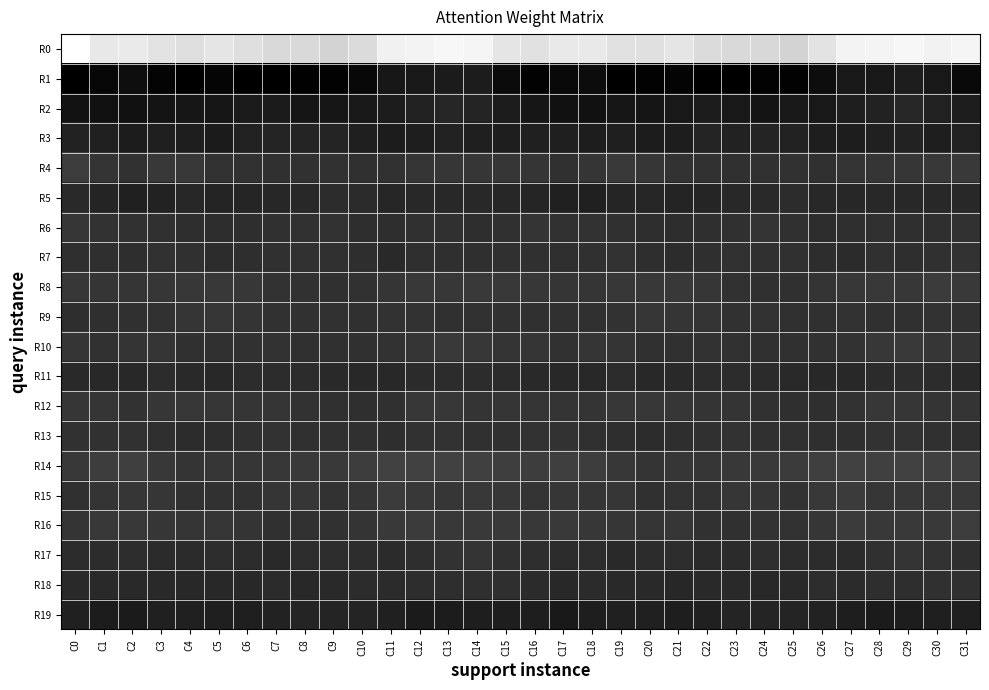

Reading left to right, what are all the values shown in this chart?

R0: C0=-247.7	C1=-220.2	C2=-222.7	C3=-214.4	C4=-208.5	C5=-216.9	C6=-209.5	C7=-201.6	C8=-201.9	C9=-195.8	C10=-204.1	C11=-230.0	C12=-233.3	C13=-237.3	C14=-235.7	C15=-216.3	C16=-211.8	C17=-220.7	C18=-220.7	C19=-211.1	C20=-210.8	C21=-216.6	C22=-205.0	C23=-201.6	C24=-200.5	C25=-195.4	C26=-214.1	C27=-233.3	C28=-234.1	C29=-238.2	C30=-232.2	C31=-235.4
R1: C0=54.3	C1=47.2	C2=38.1	C3=49.8	C4=53.4	C5=49.0	C6=54.1	C7=55.3	C8=52.4	C9=51.5	C10=45.2	C11=28.0	C12=26.6	C13=22.5	C14=21.5	C15=41.5	C16=51.0	C17=42.8	C18=40.9	C19=53.2	C20=51.5	C21=50.5	C22=54.9	C23=54.7	C24=51.5	C25=50.8	C26=38.9	C27=25.8	C28=26.3	C29=20.1	C30=25.6	C31=43.0
R2: C0=32.8	C1=33.7	C2=33.7	C3=31.2	C4=28.4	C5=29.2	C6=23.0	C7=23.1	C8=30.4	C9=28.4	C10=24.8	C11=21.7	C12=14.7	C13=10.1	C14=12.1	C15=21.3	C16=29.0	C17=33.4	C18=33.8	C19=28.6	C20=29.8	C21=26.9	C22=21.7	C23=25.7	C24=31.5	C25=26.2	C26=24.6	C27=18.9	C28=13.1	C29=9.1	C30=15.1	C31=20.5
R3: C0=13.9	C1=16.4	C2=21.2	C3=18.2	C4=18.9	C5=22.8	C6=14.2	C7=12.1	C8=12.6	C9=12.5	C10=17.8	C11=21.1	C12=18.7	C13=13.6	C14=17.7	C15=19.0	C16=16.7	C17=18.6	C18=20.7	C19=17.5	C20=21.2	C21=20.1	C22=12.3	C23=12.8	C24=12.1	C25=14.2	C26=19.6	C27=20.8	C28=16.8	C29=13.8	C30=18.7	C31=14.9
R4: C0=-16.8	C1=-7.1	C2=-4.6	C3=-12.9	C4=-11.5	C5=-6.0	C6=-5.0	C7=-3.0	C8=-3.9	C9=-4.9	C10=-3.8	C11=-4.6	C12=-8.4	C13=-9.3	C14=-9.7	C15=-9.5	C16=-7.6	C17=-2.9	C18=-8.6	C19=-13.6	C20=-9.3	C21=-5.7	C22=-4.2	C23=-3.0	C24=-4.3	C25=-4.6	C26=-3.2	C27=-7.1	C28=-8.4	C29=-9.8	C30=-11.3	C31=-14.2
R5: C0=4.7	C1=12.6	C2=17.4	C3=13.4	C4=9.1	C5=11.7	C6=11.4	C7=8.7	C8=6.4	C9=3.2	C10=3.6	C11=9.2	C12=7.8	C13=7.3	C14=7.8	C15=8.3	C16=11.4	C17=16.2	C18=16.2	C19=10.9	C20=9.5	C21=12.1	C22=10.6	C23=7.8	C24=5.0	C25=2.7	C26=5.8	C27=8.5	C28=7.8	C29=7.4	C30=6.7	C31=5.9
R6: C0=-9.5	C1=-5.2	C2=-4.7	C3=-3.4	C4=0.0	C5=1.3	C6=0.0	C7=-2.2	C8=-4.6	C9=-6.0	C10=-0.3	C11=0.7	C12=-3.2	C13=-1.9	C14=0.1	C15=-2.9	C16=-6.8	C17=-4.5	C18=-5.5	C19=-1.6	C20=0.4	C21=1.2	C22=-1.0	C23=-2.4	C24=-6.6	C25=-3.6	C26=0.9	C27=-1.4	C28=-3.0	C29=-0.9	C30=-0.9	C31=-4.7
R7: C0=-1.3	C1=-1.1	C2=0.1	C3=-4.7	C4=-2.2	C5=2.2	C6=0.2	C7=-3.6	C8=-4.5	C9=-2.1	C10=-0.2	C11=4.9	C12=-0.8	C13=-0.5	C14=-0.5	C15=-1.9	C16=-2.6	C17=-0.5	C18=-1.8	C19=-5.2	C20=0.2	C21=2.1	C22=-1.2	C23=-4.8	C24=-3.2	C25=-1.5	C26=1.5	C27=3.3	C28=-1.7	C29=0.5	C30=-2.5	C31=-5.2
R8: C0=-10.8	C1=-8.5	C2=-7.6	C3=-9.0	C4=-10.5	C5=-13.1	C6=-10.6	C7=-5.5	C8=-3.9	C9=-2.9	C10=-5.0	C11=-7.7	C12=-12.6	C13=-10.4	C14=-13.4	C15=-12.7	C16=-9.8	C17=-8.0	C18=-8.1	C19=-9.9	C20=-11.4	C21=-12.4	C22=-8.9	C23=-4.5	C24=-3.1	C25=-3.3	C26=-6.4	C27=-9.8	C28=-12.2	C29=-10.3	C30=-15.3	C31=-13.4
R9: C0=-0.3	C1=-1.3	C2=-2.3	C3=-4.2	C4=-7.7	C5=-9.2	C6=-7.3	C7=-4.9	C8=-4.6	C9=-4.8	C10=-2.5	C11=-5.1	C12=-5.4	C13=-2.2	C14=-4.5	C15=-4.5	C16=-1.7	C17=-2.0	C18=-2.9	C19=-5.6	C20=-8.8	C21=-7.8	C22=-6.9	C23=-3.9	C24=-5.2	C25=-3.8	C26=-3.1	C27=-5.8	C28=-3.8	C29=-2.5	C30=-5.8	C31=-4.8
R10: C0=-7.6	C1=-5.0	C2=-6.4	C3=-8.3	C4=-2.9	C5=-3.2	C6=-5.0	C7=-5.1	C8=-3.1	C9=-3.1	C10=-3.5	C11=-5.3	C12=-8.1	C13=-13.8	C14=-10.6	C15=-7.2	C16=-7.5	C17=-4.5	C18=-8.5	C19=-6.5	C20=-2.1	C21=-3.8	C22=-5.7	C23=-4.0	C24=-3.2	C25=-3.0	C26=-4.5	C27=-5.6	C28=-10.2	C29=-13.9	C30=-8.8	C31=-6.7
R11: C0=5.1	C1=5.9	C2=7.6	C3=2.9	C4=5.5	C5=6.0	C6=3.2	C7=2.3	C8=2.7	C9=4.9	C10=5.7	C11=7.5	C12=3.9	C13=2.2	C14=2.1	C15=4.2	C16=5.2	C17=7.4	C18=5.6	C19=2.7	C20=6.8	C21=4.5	C22=2.5	C23=2.4	C24=3.3	C25=5.4	C26=5.8	C27=7.1	C28=3.3	C29=1.4	C30=3.2	C31=5.1
R12: C0=-8.7	C1=-7.5	C2=-6.0	C3=-9.6	C4=-10.6	C5=-9.6	C6=-8.3	C7=-7.6	C8=-5.1	C9=-2.1	C10=-1.1	C11=-3.0	C12=-10.6	C13=-10.1	C14=-7.4	C15=-7.4	C16=-7.9	C17=-6.4	C18=-7.3	C19=-10.9	C20=-10.1	C21=-9.7	C22=-7.3	C23=-7.2	C24=-4.0	C25=-1.5	C26=-1.2	C27=-5.9	C28=-10.9	C29=-9.1	C30=-6.6	C31=-7.0
R13: C0=-4.8	C1=-4.9	C2=-4.0	C3=-0.6	C4=2.7	C5=1.4	C6=-2.0	C7=-5.8	C8=-3.5	C9=-1.9	C10=-2.0	C11=0.4	C12=-4.4	C13=-6.1	C14=-2.9	C15=-1.6	C16=-5.2	C17=-5.4	C18=-2.7	C19=0.7	C20=2.6	C21=0.2	C22=-3.1	C23=-6.1	C24=-2.1	C25=-2.2	C26=-1.0	C27=-0.7	C28=-5.5	C29=-5.2	C30=-1.5	C31=-0.7
R14: C0=-13.1	C1=-17.3	C2=-20.3	C3=-13.2	C4=-6.9	C5=-8.7	C6=-9.4	C7=-10.4	C8=-13.4	C9=-14.3	C10=-17.7	C11=-22.4	C12=-21.7	C13=-21.9	C14=-21.5	C15=-18.6	C16=-18.0	C17=-20.2	C18=-17.9	C19=-10.6	C20=-6.6	C21=-9.7	C22=-9.0	C23=-12.0	C24=-13.6	C25=-14.9	C26=-19.7	C27=-22.6	C28=-21.1	C29=-22.4	C30=-20.6	C31=-19.3
R15: C0=-2.8	C1=-6.7	C2=-9.3	C3=-9.6	C4=-4.4	C5=-4.6	C6=-4.9	C7=-7.7	C8=-9.3	C9=-5.7	C10=-8.0	C11=-15.1	C12=-11.4	C13=-9.5	C14=-12.2	C15=-10.7	C16=-7.0	C17=-9.2	C18=-8.5	C19=-8.9	C20=-2.8	C21=-5.7	C22=-5.1	C23=-9.5	C24=-7.7	C25=-5.5	C26=-11.1	C27=-14.6	C28=-9.6	C29=-10.6	C30=-13.2	C31=-12.6
R16: C0=-7.4	C1=-12.1	C2=-12.0	C3=-9.2	C4=-8.0	C5=-9.0	C6=-6.6	C7=-3.3	C8=-4.5	C9=-4.8	C10=-6.6	C11=-13.5	C12=-14.6	C13=-12.7	C14=-13.7	C15=-13.5	C16=-11.0	C17=-13.5	C18=-10.4	C19=-8.9	C20=-8.0	C21=-9.1	C22=-4.9	C23=-3.2	C24=-5.1	C25=-5.3	C26=-8.6	C27=-15.0	C28=-13.1	C29=-13.4	C30=-14.5	C31=-16.2
R17: C0=2.3	C1=2.1	C2=1.6	C3=3.3	C4=4.2	C5=1.2	C6=3.2	C7=4.9	C8=1.8	C9=2.0	C10=1.9	C11=4.1	C12=-0.3	C13=-5.3	C14=-6.9	C15=-1.5	C16=0.3	C17=2.4	C18=1.2	C19=4.8	C20=2.4	C21=1.8	C22=4.2	C23=4.3	C24=0.8	C25=2.2	C26=2.1	C27=4.0	C28=-2.2	C29=-7.1	C30=-5.3	C31=-1.2
R18: C0=4.5	C1=5.1	C2=4.5	C3=5.0	C4=5.7	C5=6.9	C6=6.5	C7=4.2	C8=6.0	C9=5.4	C10=2.4	C11=3.2	C12=1.8	C13=-0.2	C14=-1.4	C15=-1.1	C16=3.4	C17=5.9	C18=3.6	C19=5.4	C20=5.5	C21=8.2	C22=4.9	C23=4.9	C24=6.0	C25=4.6	C26=1.6	C27=4.3	C28=0.3	C29=-0.3	C30=-2.6	C31=-2.2
R19: C0=16.9	C1=21.8	C2=22.5	C3=16.8	C4=15.7	C5=18.5	C6=17.9	C7=13.4	C8=12.1	C9=11.9	C10=11.9	C11=16.9	C12=22.3	C13=22.1	C14=18.8	C15=18.9	C16=19.7	C17=24.1	C18=19.7	C19=15.8	C20=16.2	C21=19.6	C22=16.1	C23=12.2	C24=12.2	C25=11.9	C26=12.7	C27=19.7	C28=22.9	C29=20.9	C30=17.7	C31=17.7